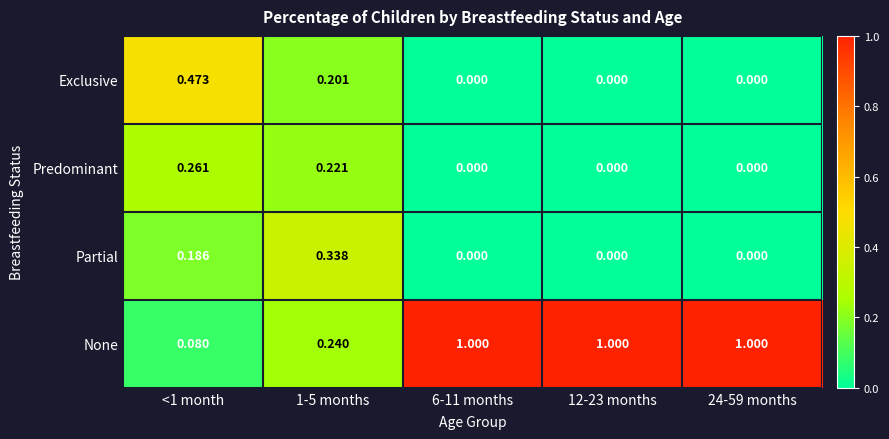

Is the value of Predominant at 6-11 months greater than the value of None at 1-5 months?

No